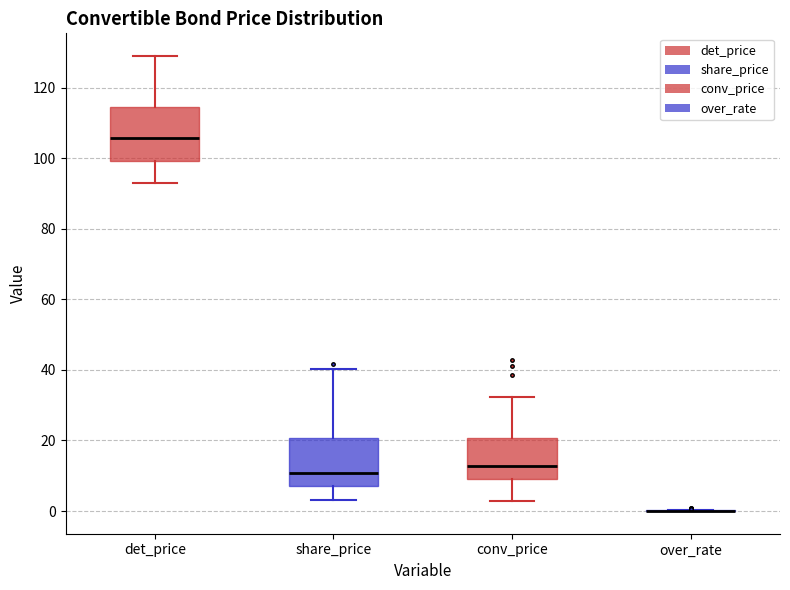

Reading left to right, transcribe this box plot: for each box, give where its median line is, the range the box spans, and where its two whiskers end, as read against the y-axis. The values are not printed on the chart, so give them approximately, as read against the axis.

det_price: median 106, box 100 to 114, whiskers 92 to 130
share_price: median 10, box 8 to 20, whiskers 2 to 40
conv_price: median 12, box 10 to 20, whiskers 2 to 32
over_rate: box collapsed to a line at 0, whiskers 0 to 0